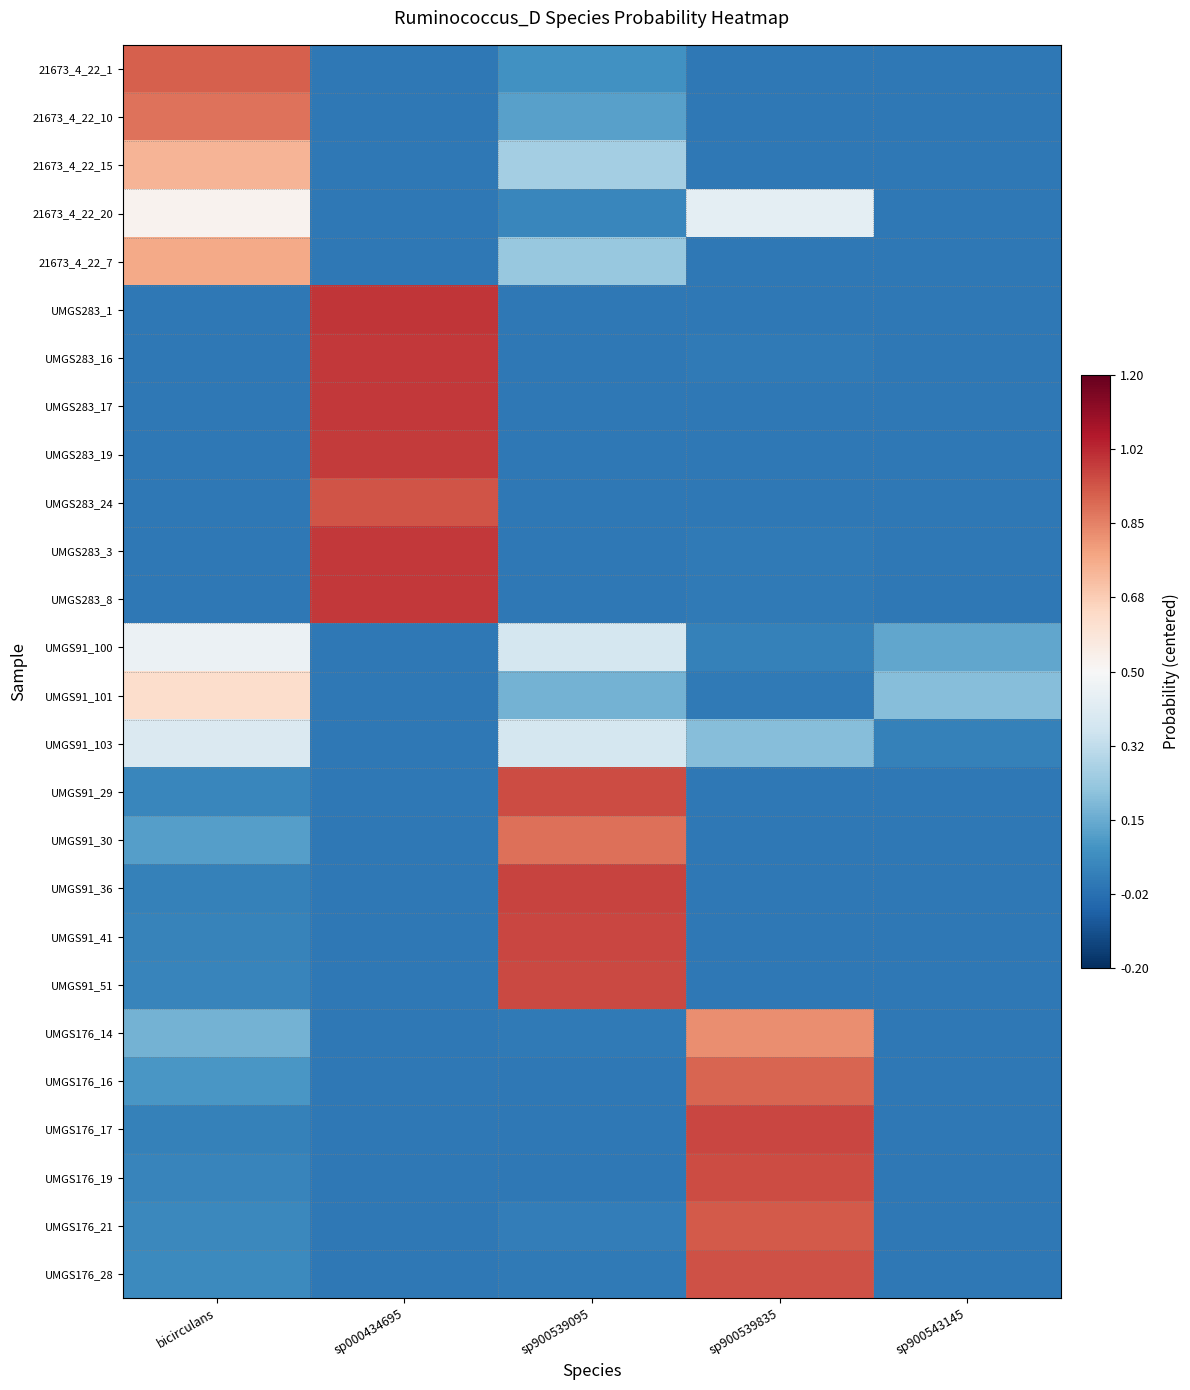

At sp000434695, list the series in order from largest to smallest.

UMGS283_1, UMGS283_3, UMGS283_17, UMGS283_8, UMGS283_16, UMGS283_19, UMGS283_24, 21673_4_22_1, 21673_4_22_10, 21673_4_22_15, 21673_4_22_20, 21673_4_22_7, UMGS91_100, UMGS91_101, UMGS91_103, UMGS91_29, UMGS91_30, UMGS91_36, UMGS91_41, UMGS91_51, UMGS176_14, UMGS176_16, UMGS176_17, UMGS176_19, UMGS176_21, UMGS176_28